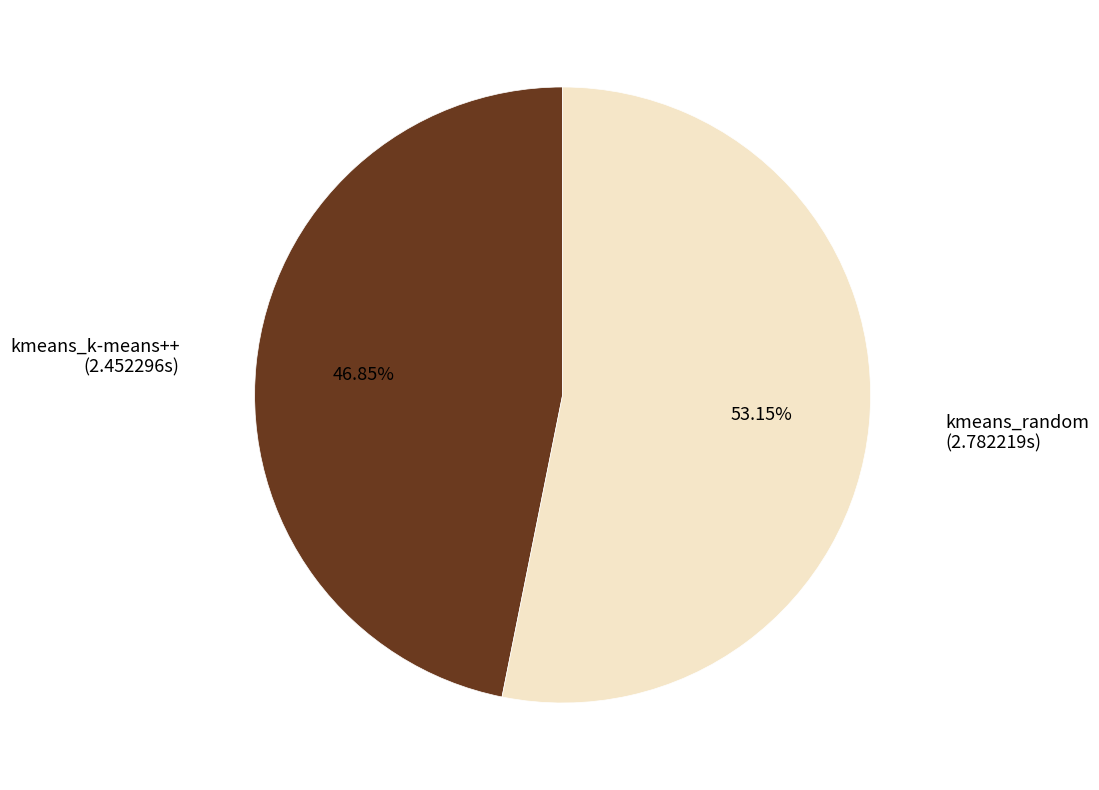

To the nearest percent, what is the difference between the largest and smallest slice percentages?

6%